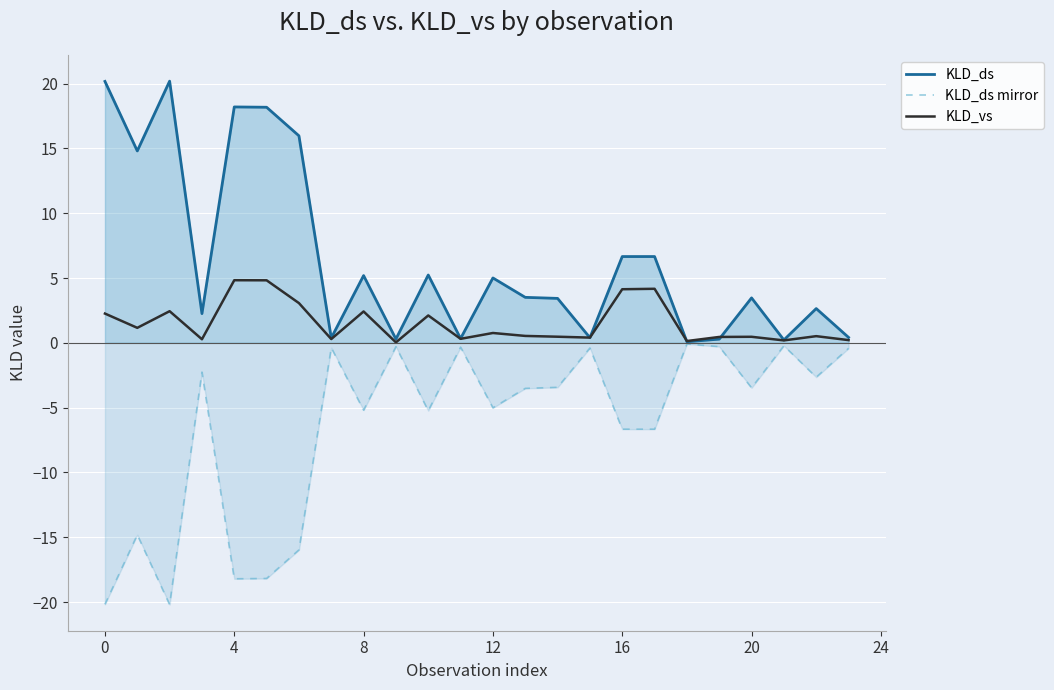

Rank the series by their maximum value, from highest to lowest.

KLD_ds, KLD_vs, KLD_ds mirror